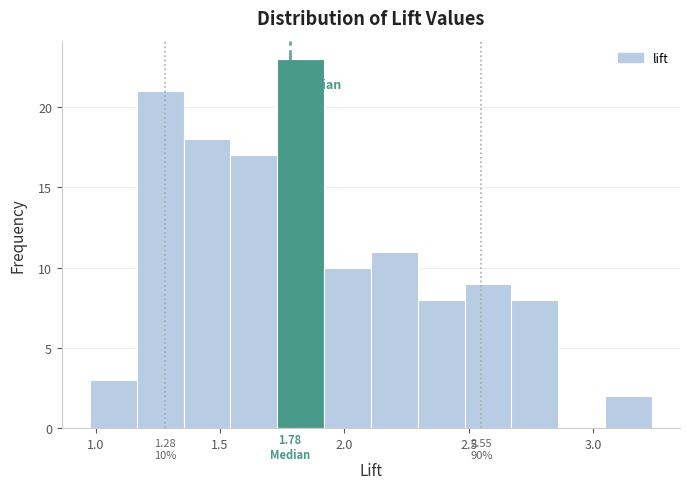

Read against the x-axis, roughly where is the centre of the tallest bar?

1.80